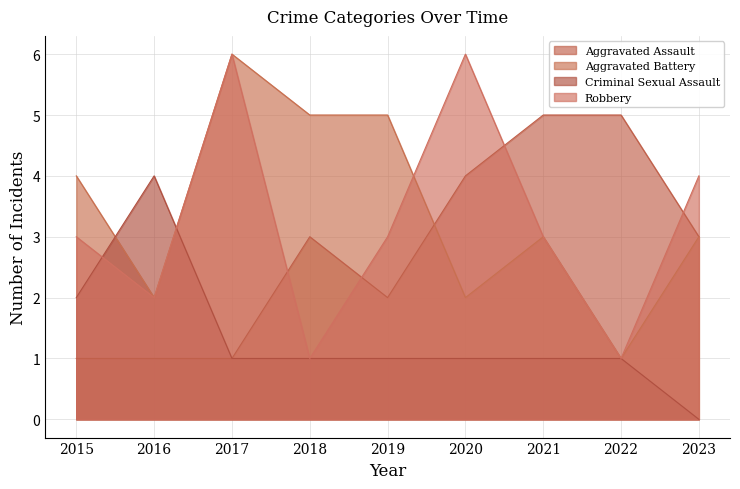

Reading right to left, list all the values displayed in this chart.

Aggravated Assault: 2023=3	2022=5	2021=5	2020=4	2019=2	2018=3	2017=1	2016=1	2015=1
Aggravated Battery: 2023=3	2022=1	2021=3	2020=2	2019=5	2018=5	2017=6	2016=2	2015=4
Criminal Sexual Assault: 2023=0	2022=1	2021=1	2020=1	2019=1	2018=1	2017=1	2016=4	2015=2
Robbery: 2023=4	2022=1	2021=3	2020=6	2019=3	2018=1	2017=6	2016=2	2015=3